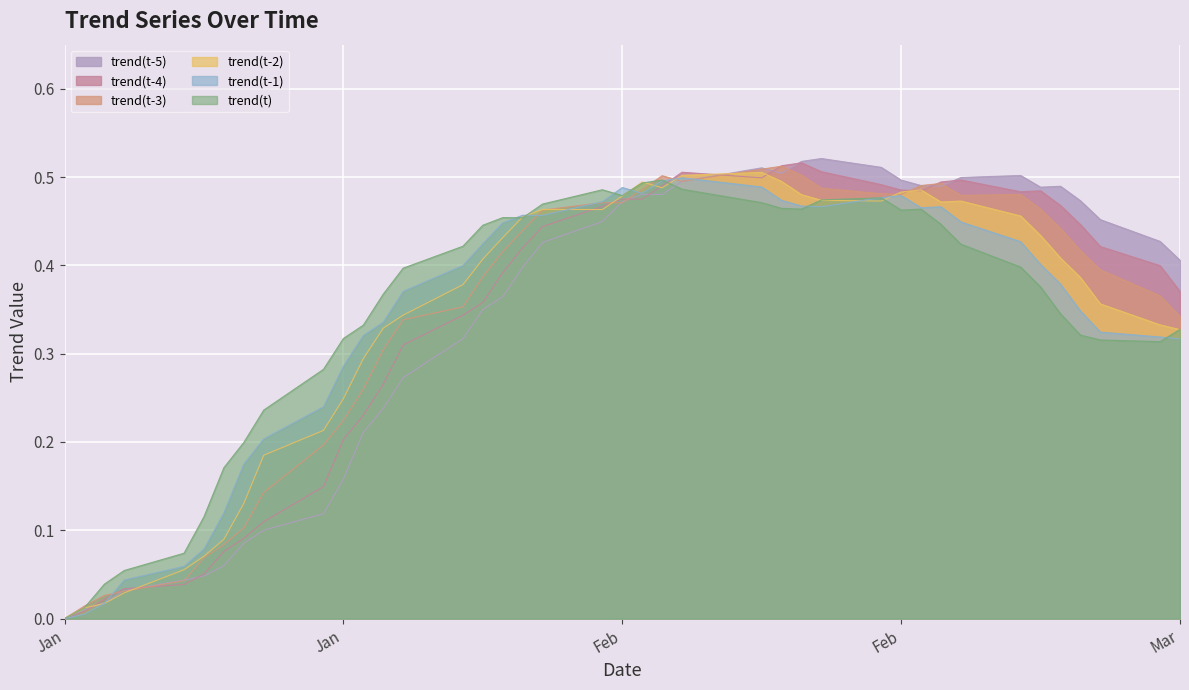

Rank the series by their maximum value, from lowest to highest.

trend(t), trend(t-1), trend(t-2), trend(t-3), trend(t-4), trend(t-5)